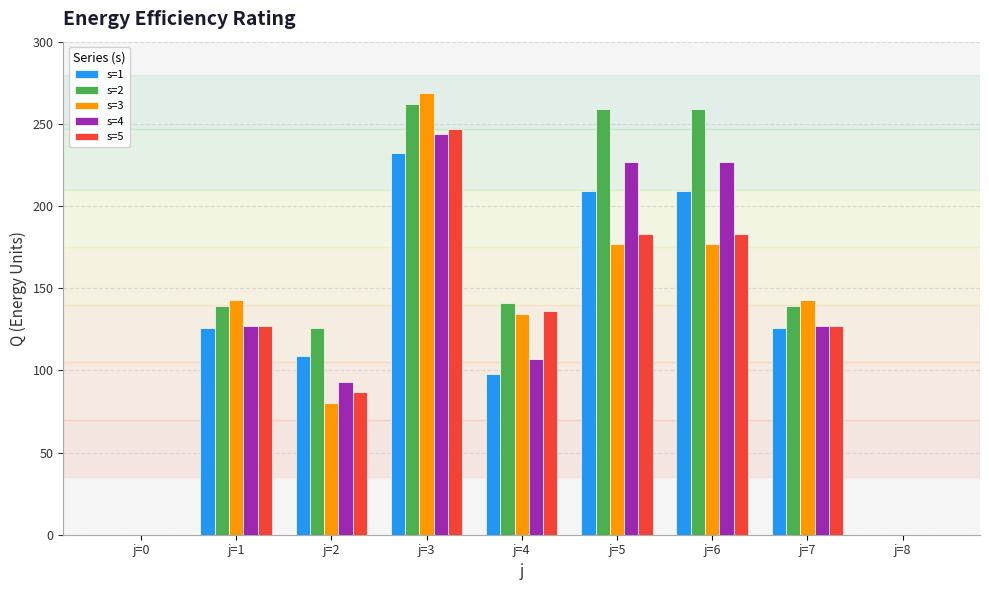

Are the bars grouped side by side (vs. stacked)?

Yes